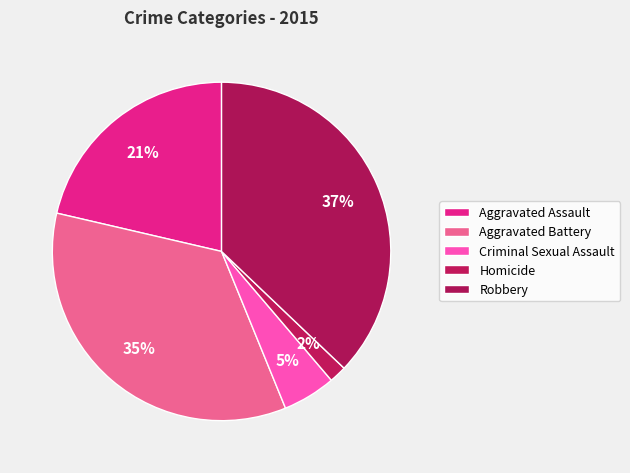

Count the number of slices in the pie.

5